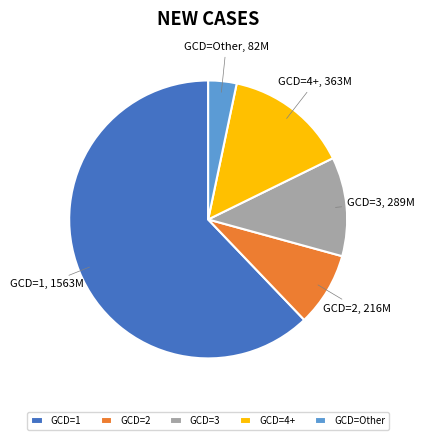

Which category accounts for the majority?

GCD=1